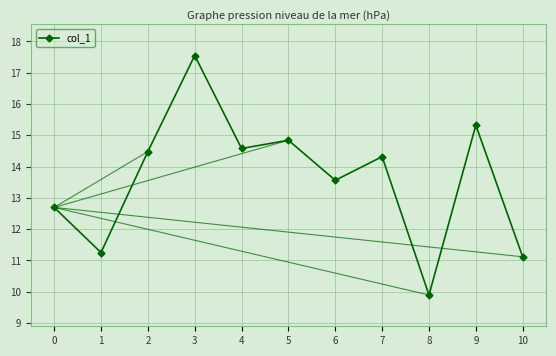

What is the ratio of the value at 9 to the value at 6?

1.1